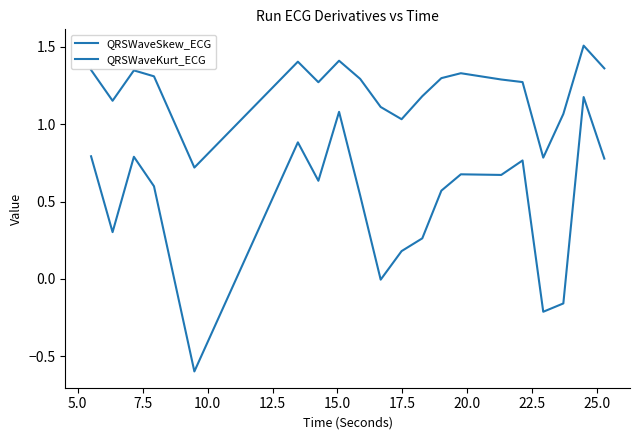

Is this an area chart (filled region under the line)?

No